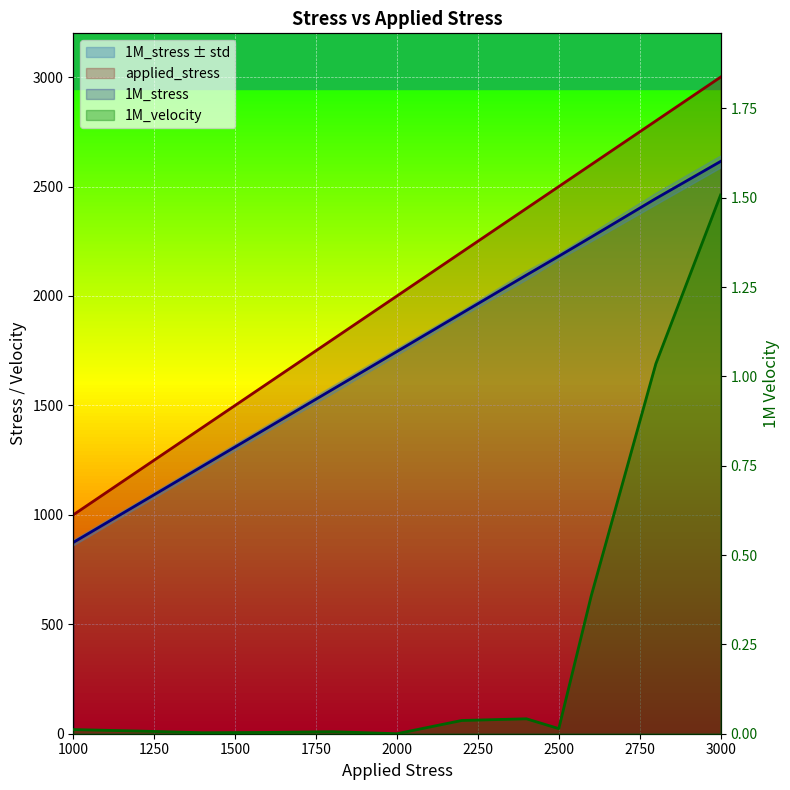

Which category has the highest value in the applied_stress series?

3000